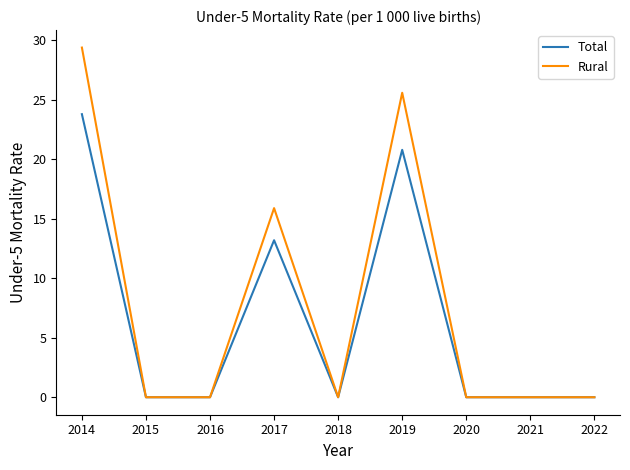

Between 2017 and 2022, which series saw the biggest shift?

Rural